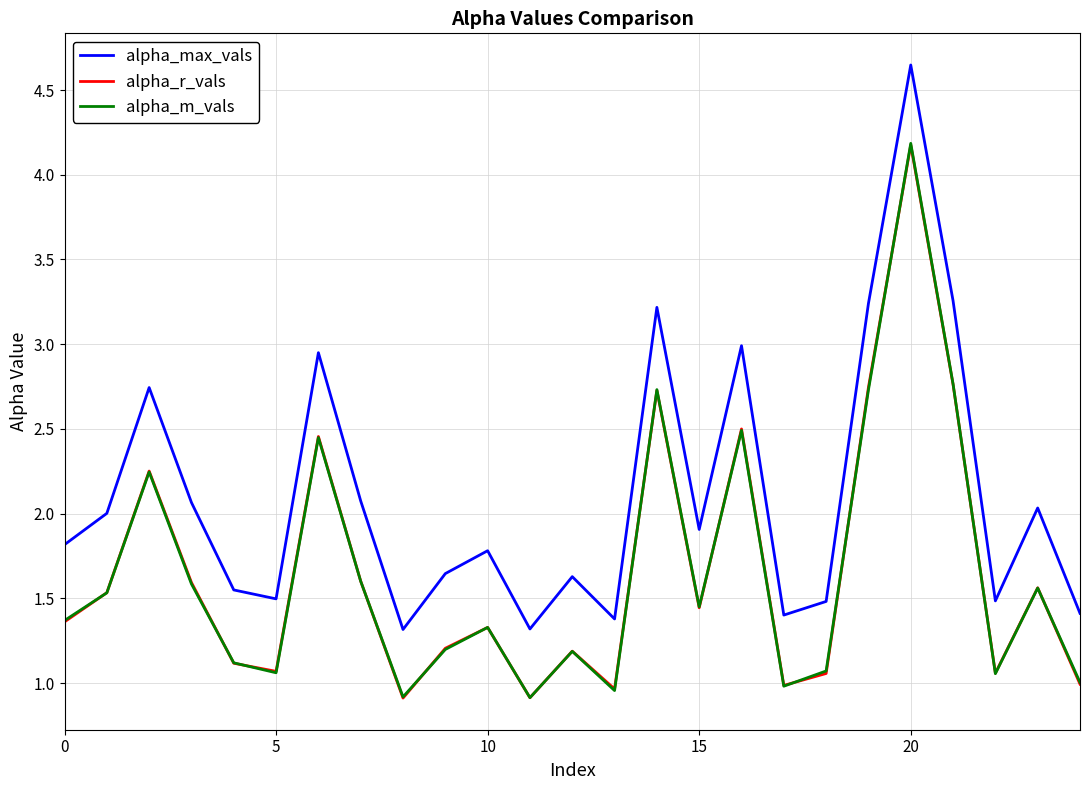

What is the smallest value displayed?

0.9